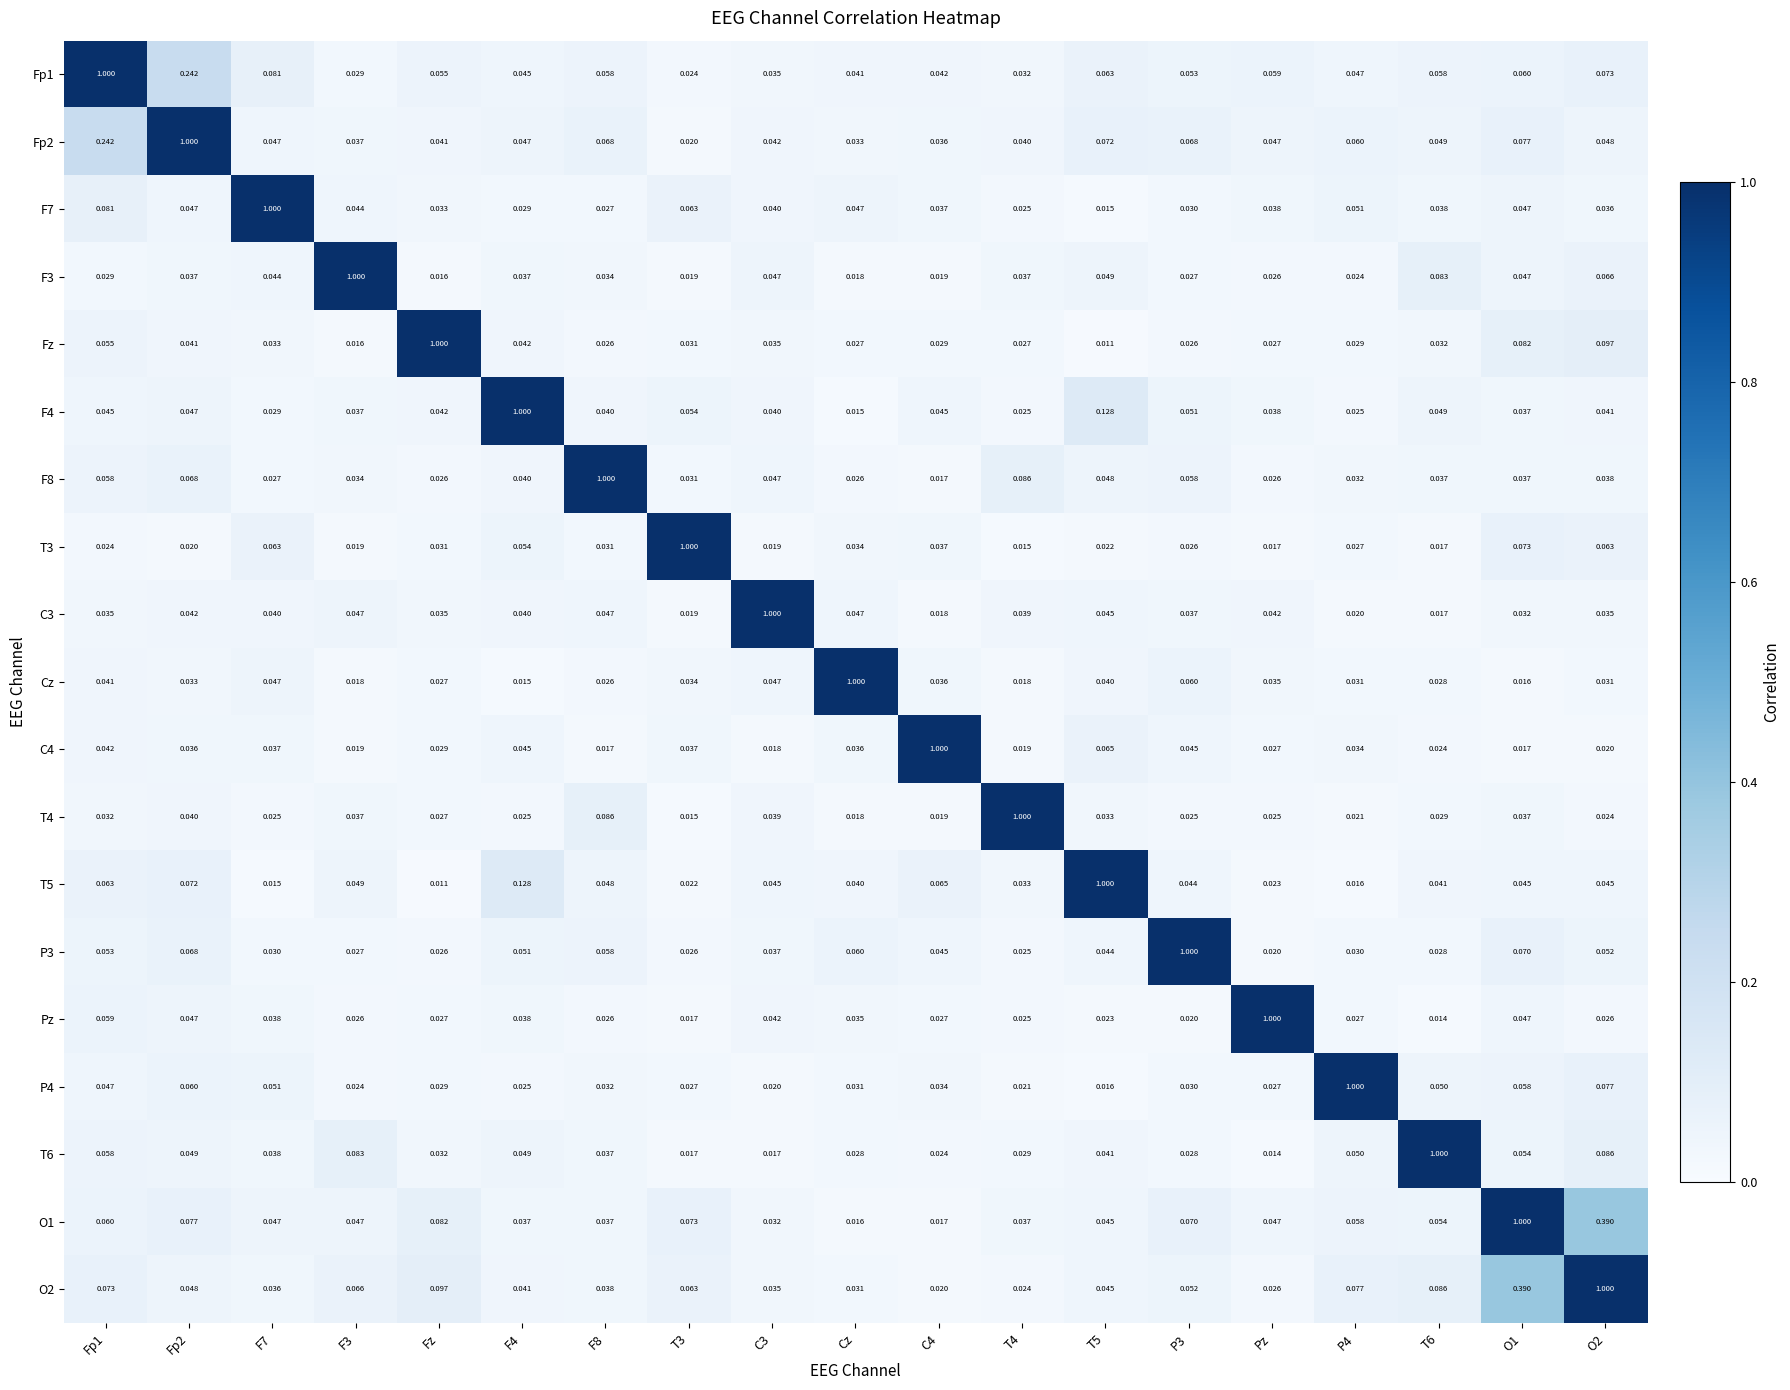

At which label is T5 closest to 0?

Fz